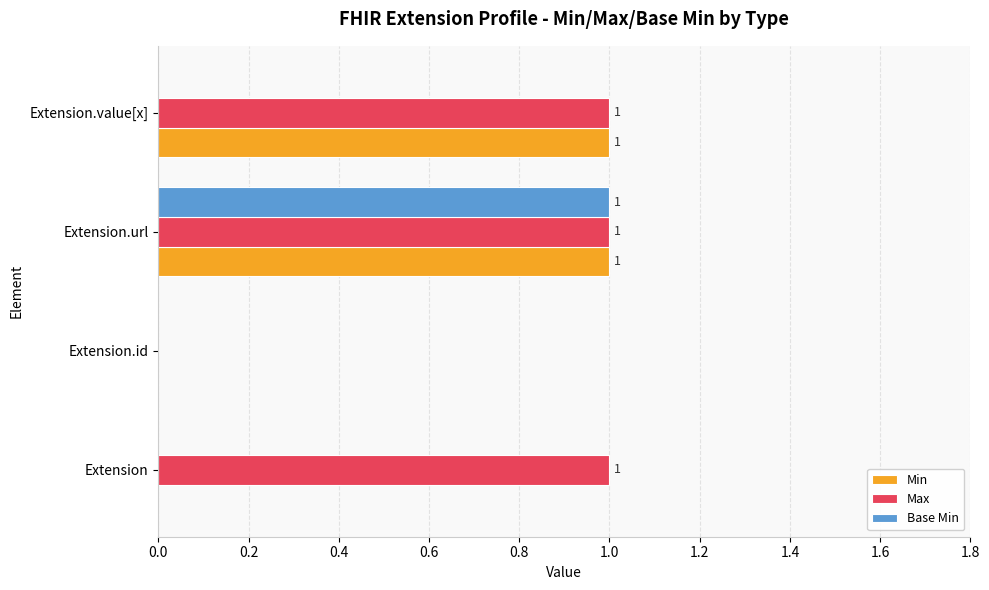

Which series has the largest total across all categories?

Max